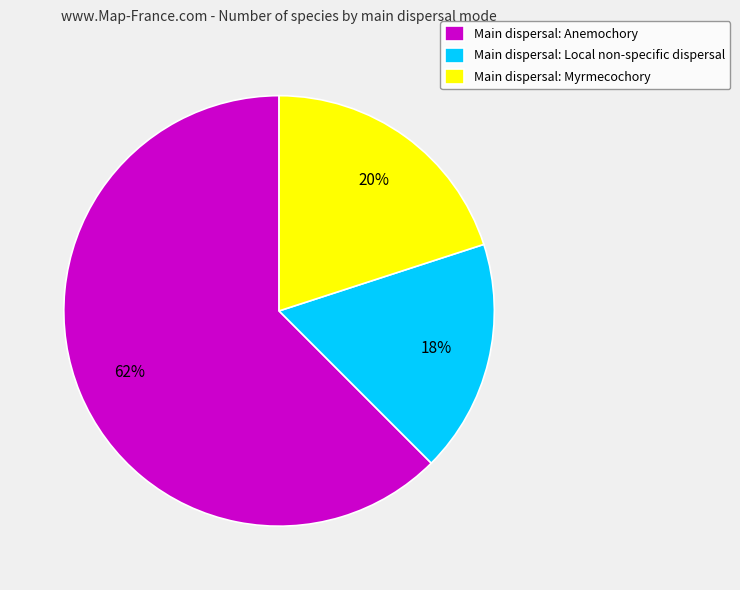

Rank the categories by value from lowest to highest.

Main dispersal: Local non-specific dispersal, Main dispersal: Myrmecochory, Main dispersal: Anemochory